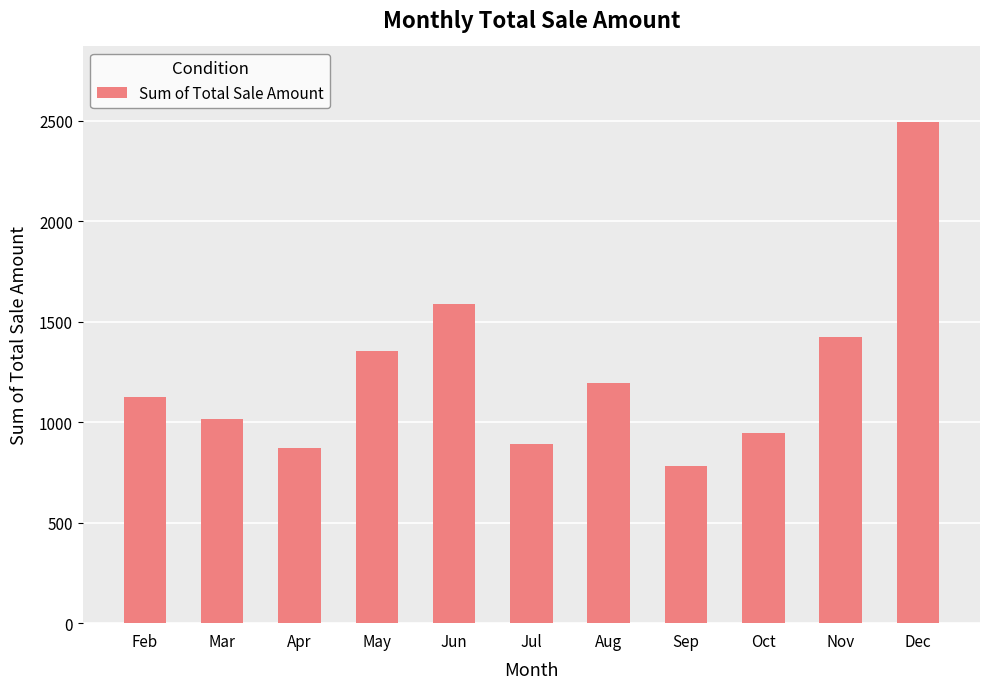

What is the value of the 5th bar from the left?

1586.9